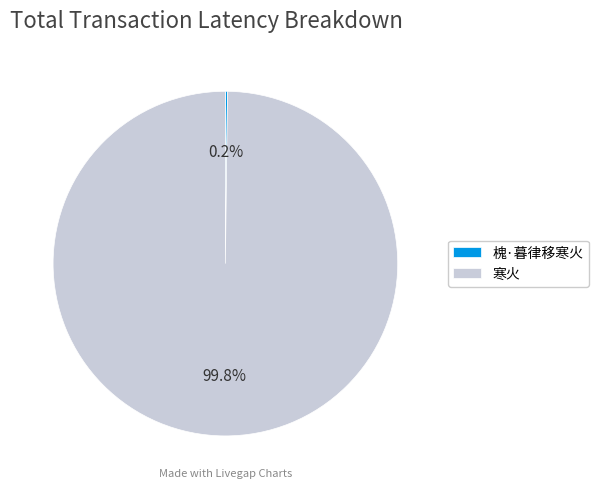

What percentage is NOT represented by 寒火?

0.2%